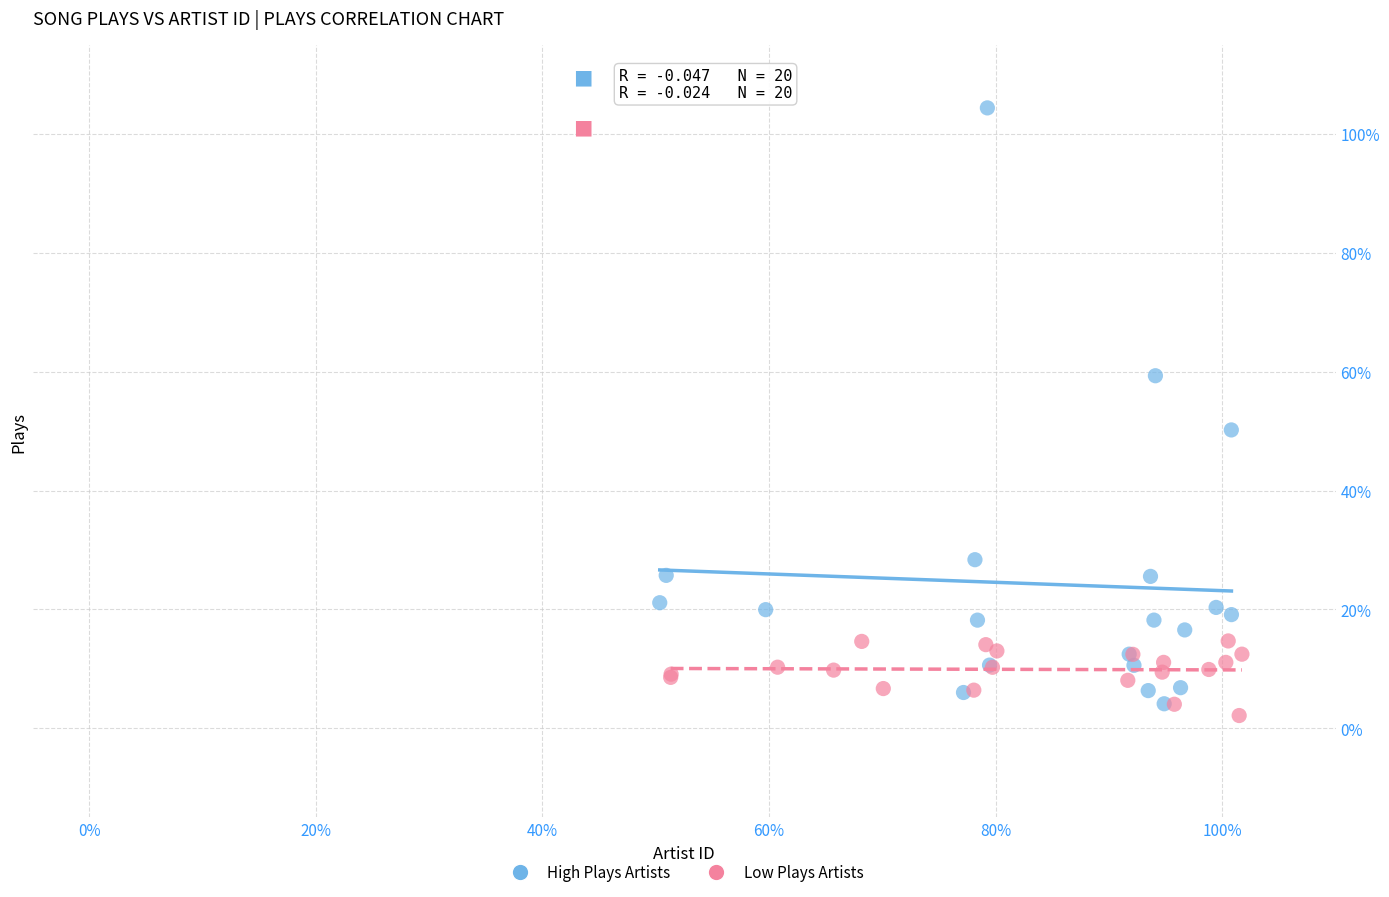

What are all the series names shown in the legend?

High Plays Artists, Low Plays Artists